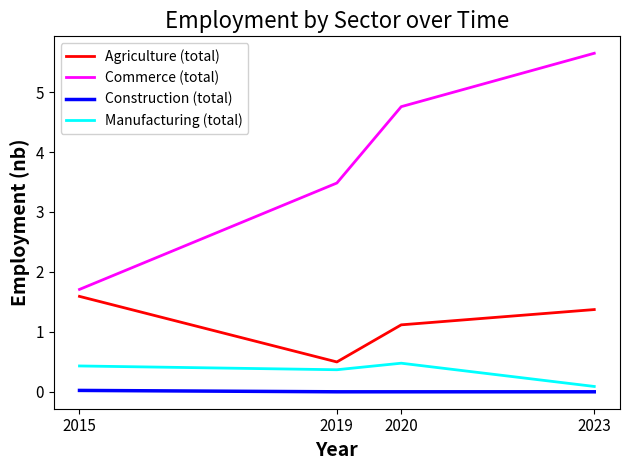

Rank the categories by Commerce (total) value from lowest to highest.

2015, 2019, 2020, 2023